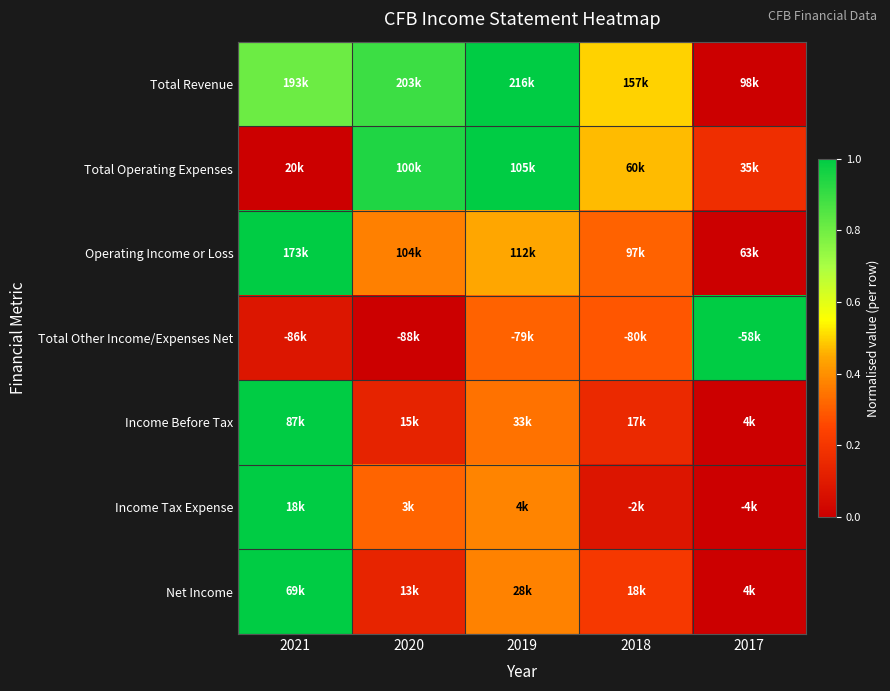

Count the number of data series in this chart.

7